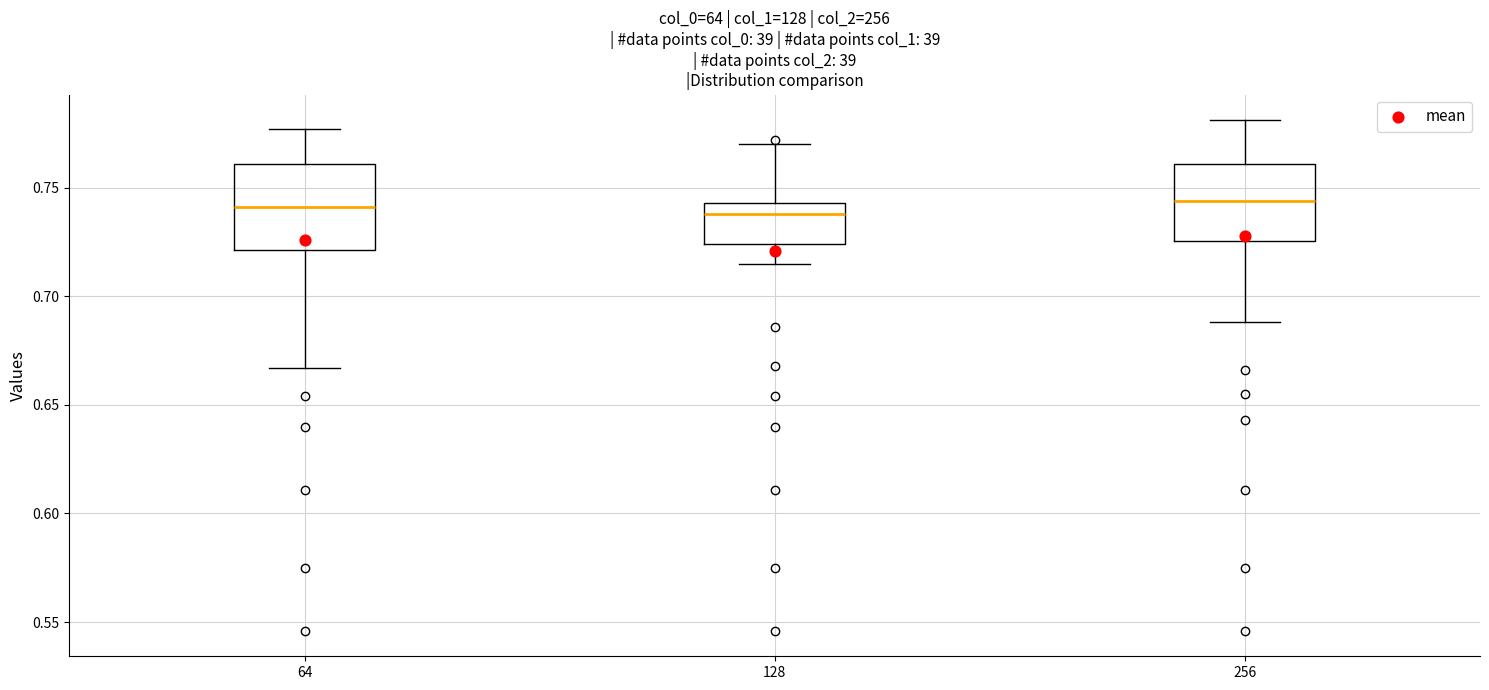

Reading left to right, read every box against the y-axis: the position of its median line, the range the box covers, and the ends of its whiskers. The values are not printed on the chart, so give them approximately, as read against the axis.

64: median 0.740, box 0.720 to 0.760, whiskers 0.665 to 0.775
128: median 0.740, box 0.725 to 0.745, whiskers 0.715 to 0.770
256: median 0.745, box 0.725 to 0.760, whiskers 0.690 to 0.780